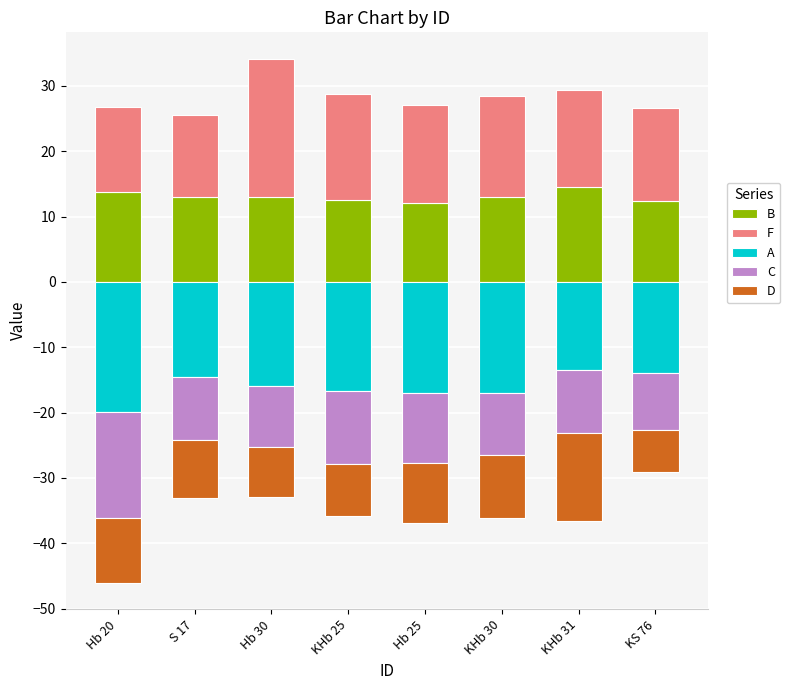

How many values in the B series exceed 13?

5